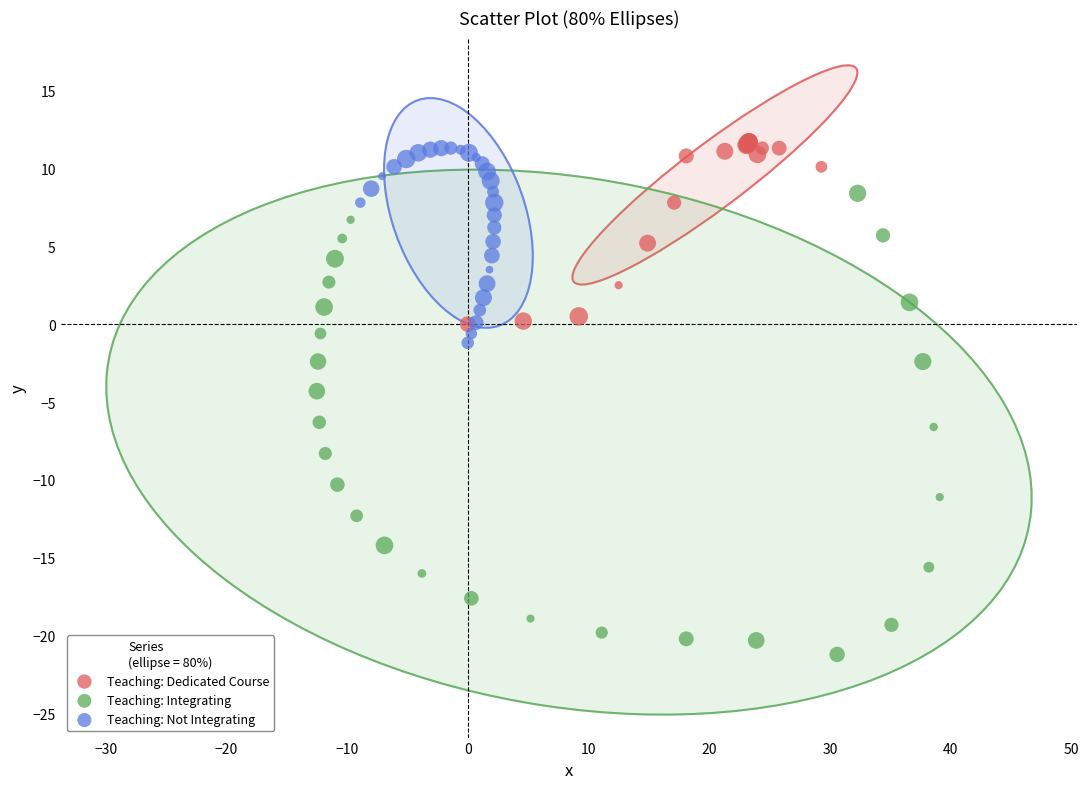

Which series has the widest spread of Y values?

Teaching: Integrating